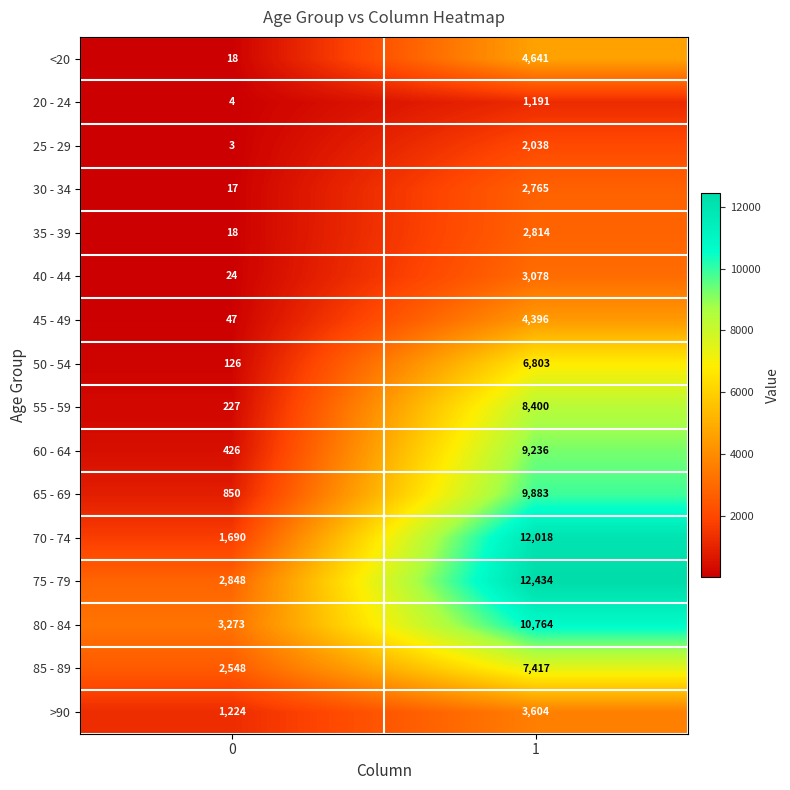

Which series has the largest total across all categories?

75 - 79